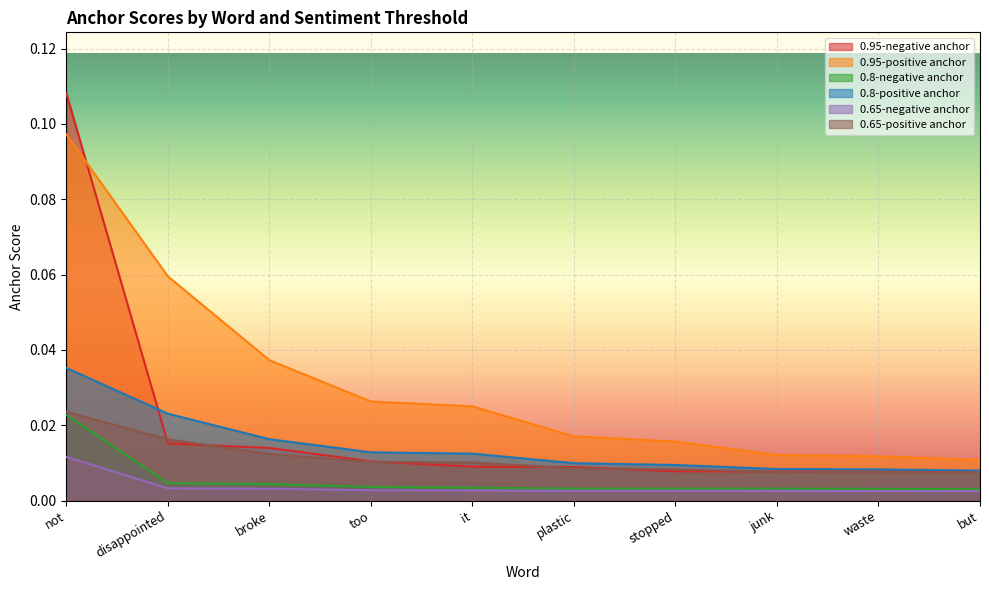

Reading left to right, transcribe all the data shown in this chart.

0.95-negative anchor: not=0.1	disappointed=0.0	broke=0.0	too=0.0	it=0.0	plastic=0.0	stopped=0.0	junk=0.0	waste=0.0	but=0.0
0.95-positive anchor: not=0.1	disappointed=0.1	broke=0.0	too=0.0	it=0.0	plastic=0.0	stopped=0.0	junk=0.0	waste=0.0	but=0.0
0.8-negative anchor: not=0.0	disappointed=0.0	broke=0.0	too=0.0	it=0.0	plastic=0.0	stopped=0.0	junk=0.0	waste=0.0	but=0.0
0.8-positive anchor: not=0.0	disappointed=0.0	broke=0.0	too=0.0	it=0.0	plastic=0.0	stopped=0.0	junk=0.0	waste=0.0	but=0.0
0.65-negative anchor: not=0.0	disappointed=0.0	broke=0.0	too=0.0	it=0.0	plastic=0.0	stopped=0.0	junk=0.0	waste=0.0	but=0.0
0.65-positive anchor: not=0.0	disappointed=0.0	broke=0.0	too=0.0	it=0.0	plastic=0.0	stopped=0.0	junk=0.0	waste=0.0	but=0.0